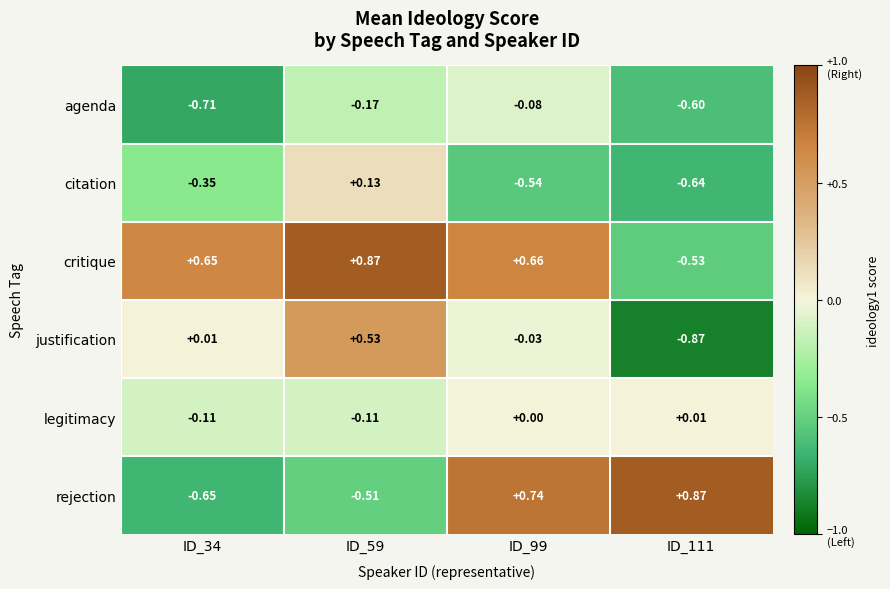

At ID_59, list the series in order from largest to smallest.

critique, justification, citation, legitimacy, agenda, rejection